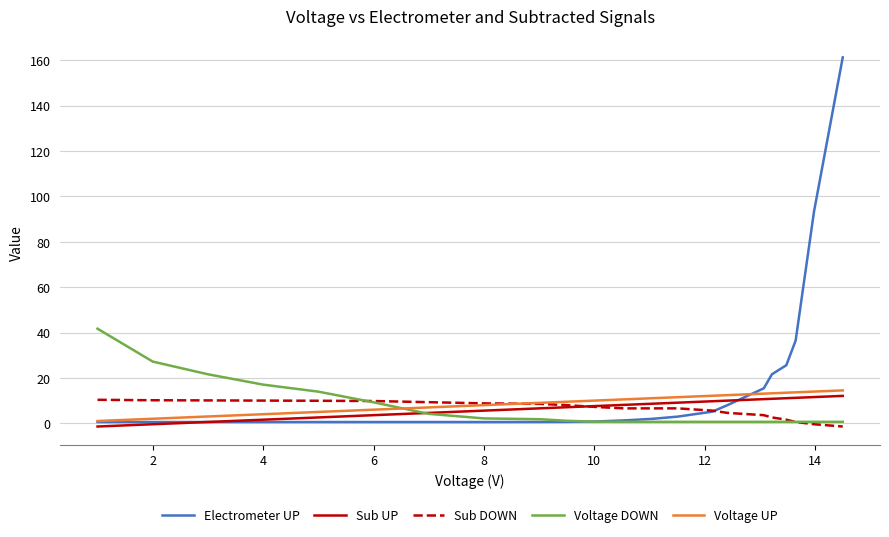

Which series has the widest spread of values?

Electrometer UP